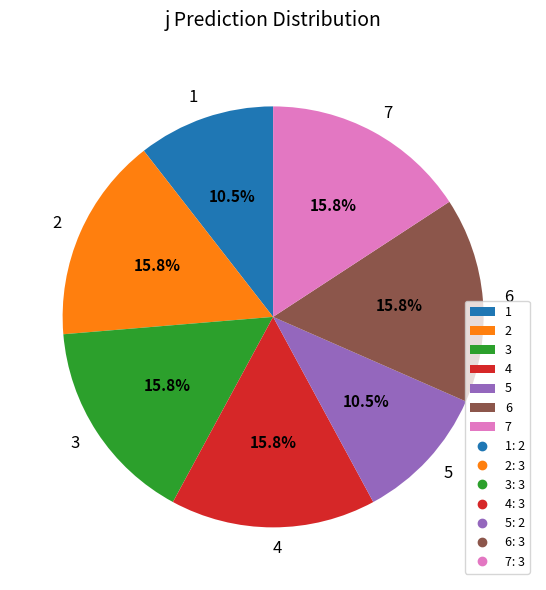

Combined, do 4 and 7 account for over 50%?

No